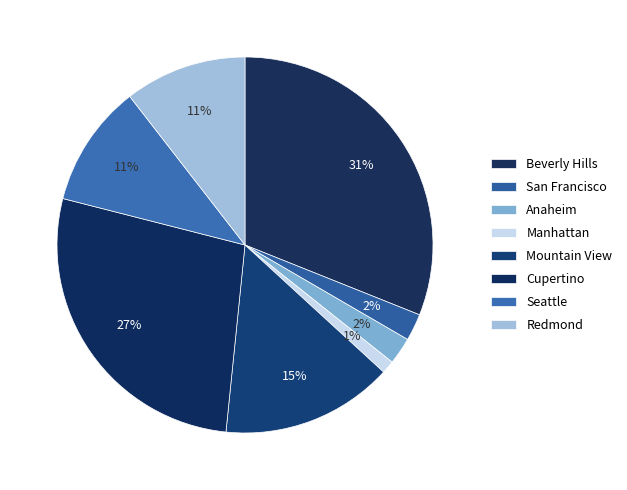

To the nearest percent, what is the difference between the Mountain View and Manhattan slice percentages?

14%